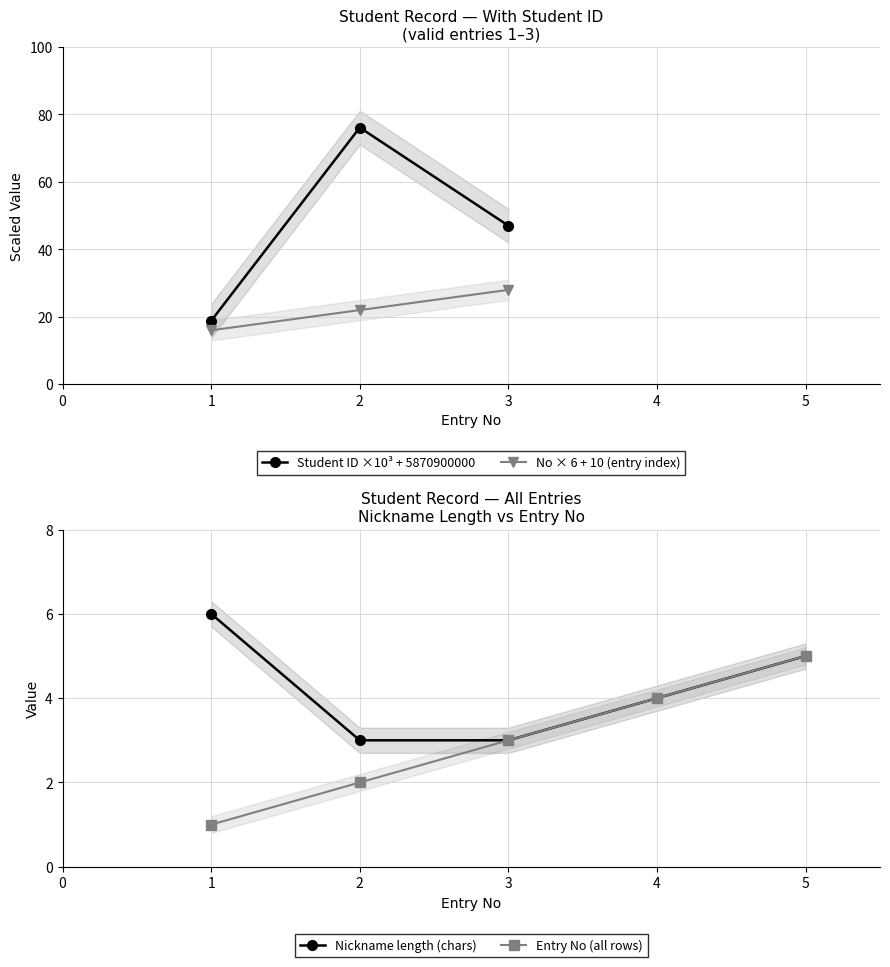

Does the chart display data point markers on the line(s)?

Yes